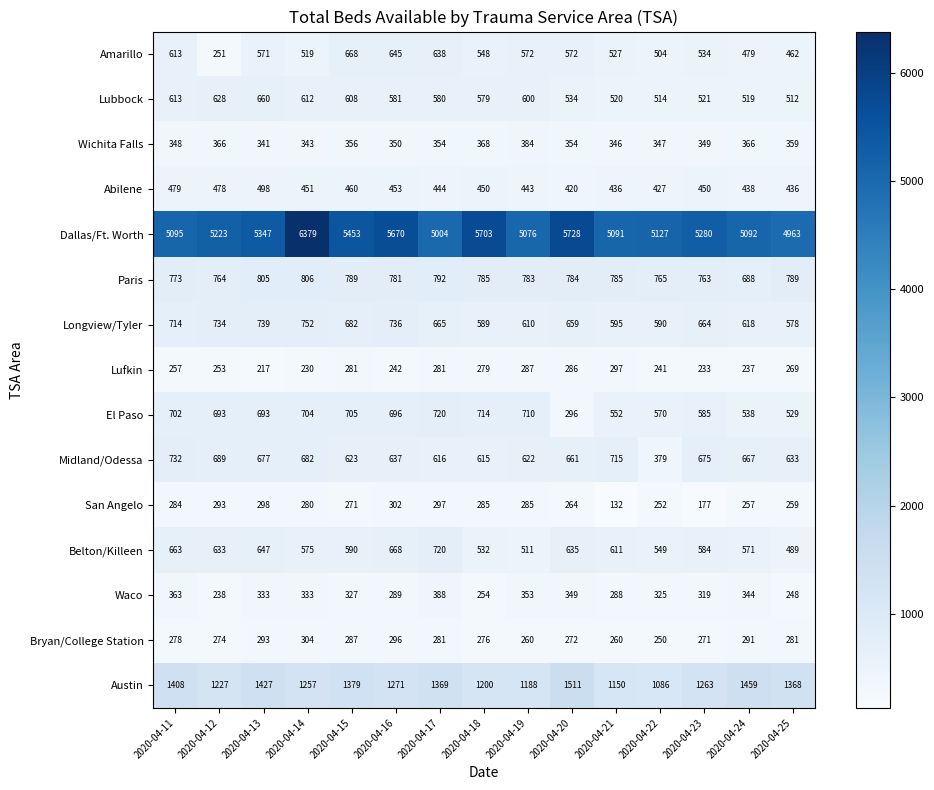

What is the sum of the Longview/Tyler values at 2020-04-24 and 2020-04-23?

1282